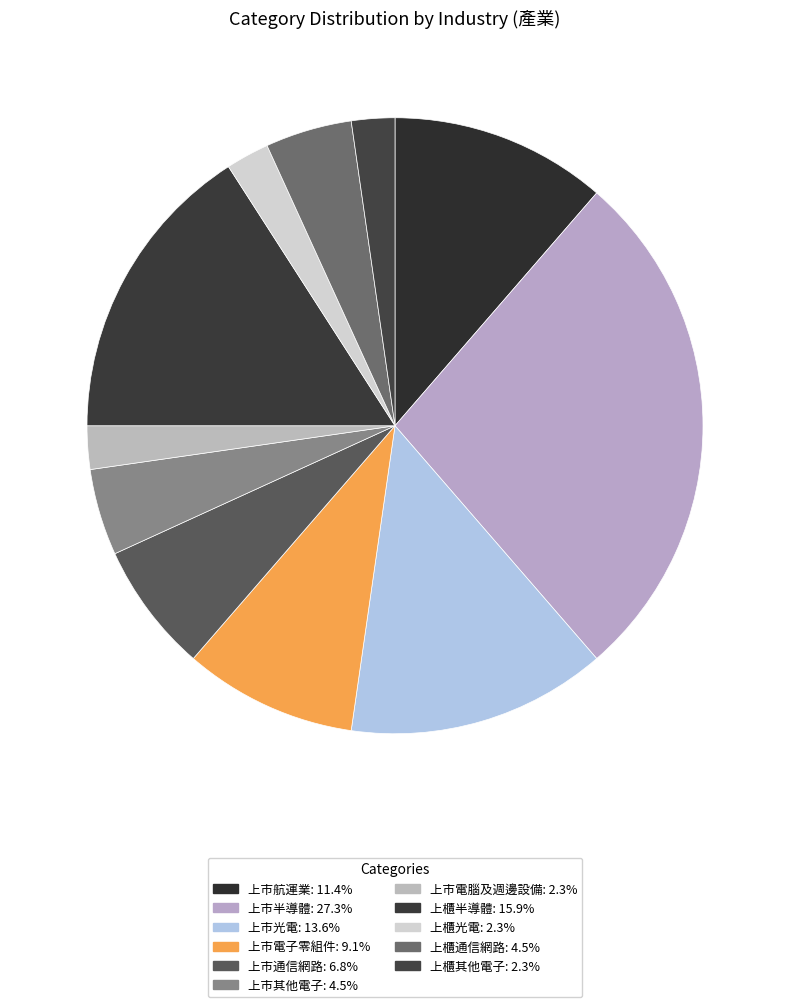

The 上櫃半導體 slice represents 16% of the pie. True or false?

True